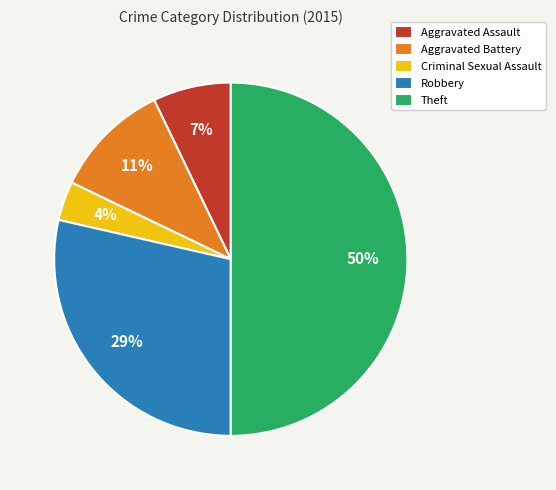

The Criminal Sexual Assault slice represents 4% of the pie. True or false?

True